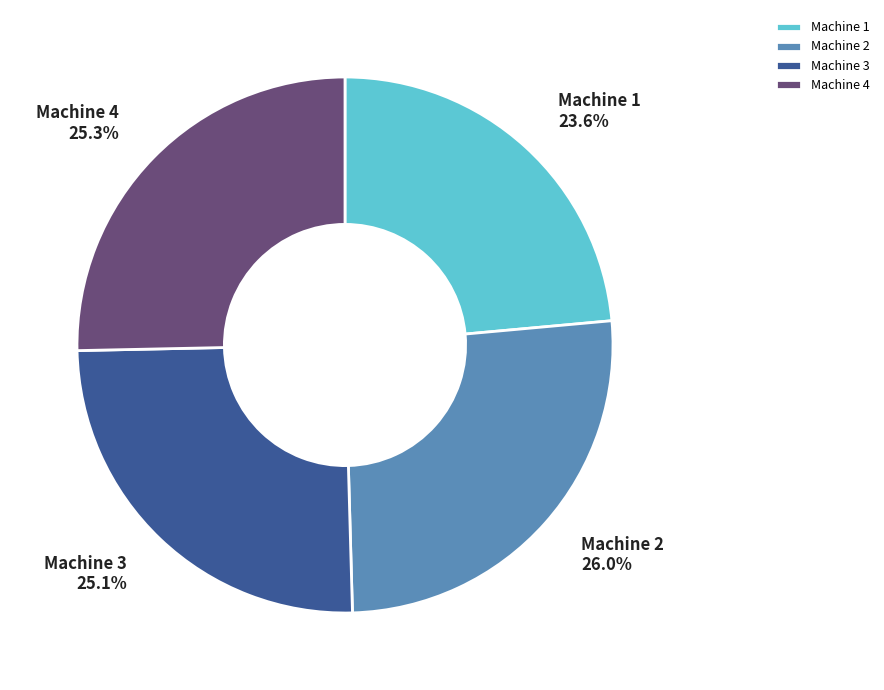

What is the ratio of the value at Machine 4 to the value at Machine 3?

1.0